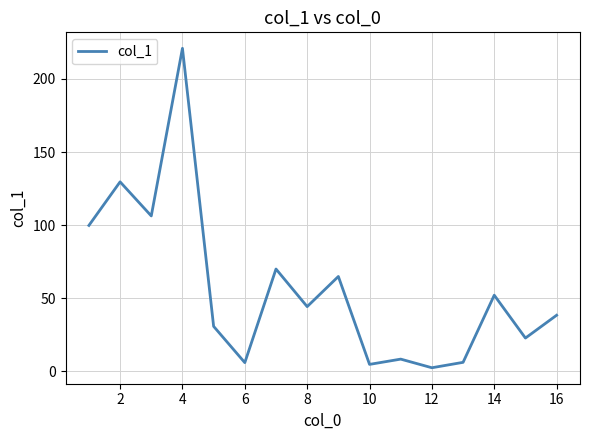

What is the maximum value shown in the chart?

220.9